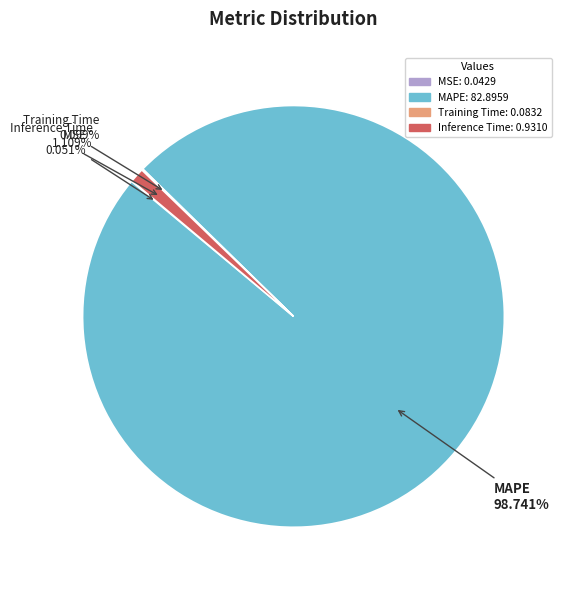

Which category has the biggest portion of the pie?

MAPE